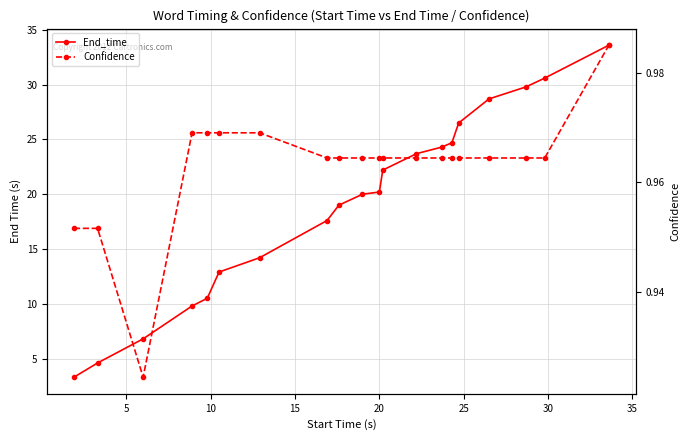

What is the value of the Confidence point at the 2nd from the left?

1.0